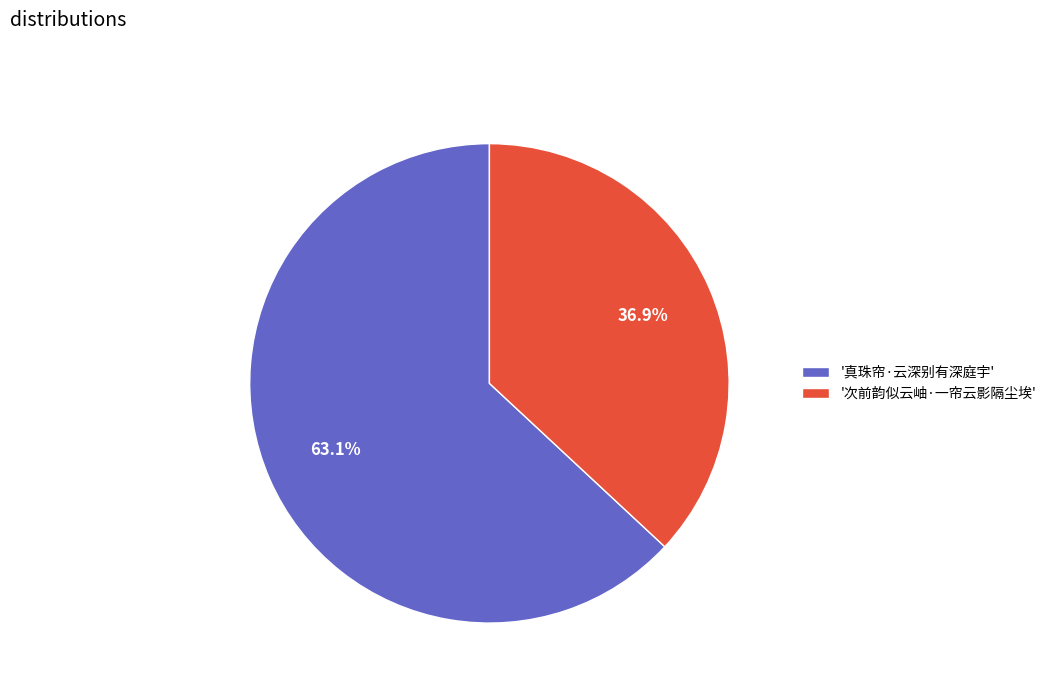

How much of the chart is everything except '次前韵似云岫·一帘云影隔尘埃'?

63.1%